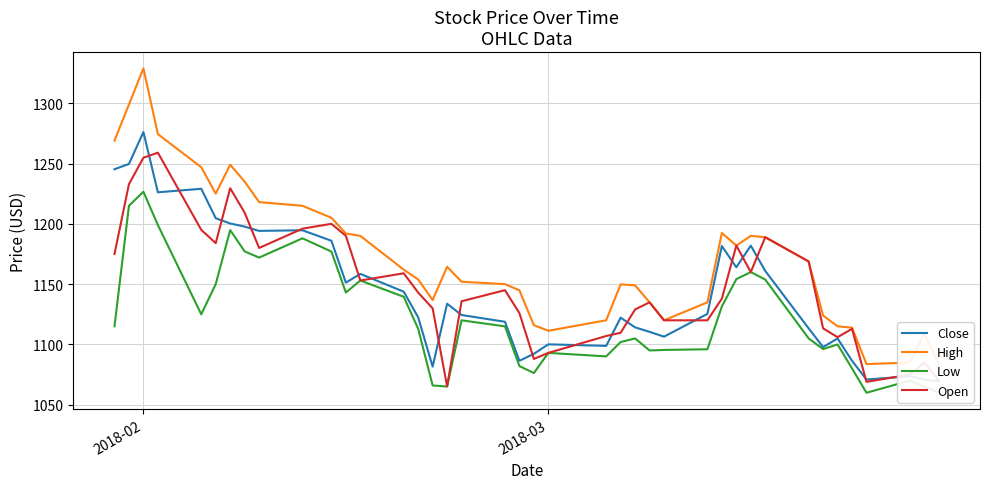

What is the lowest value of the Low series?

1059.9